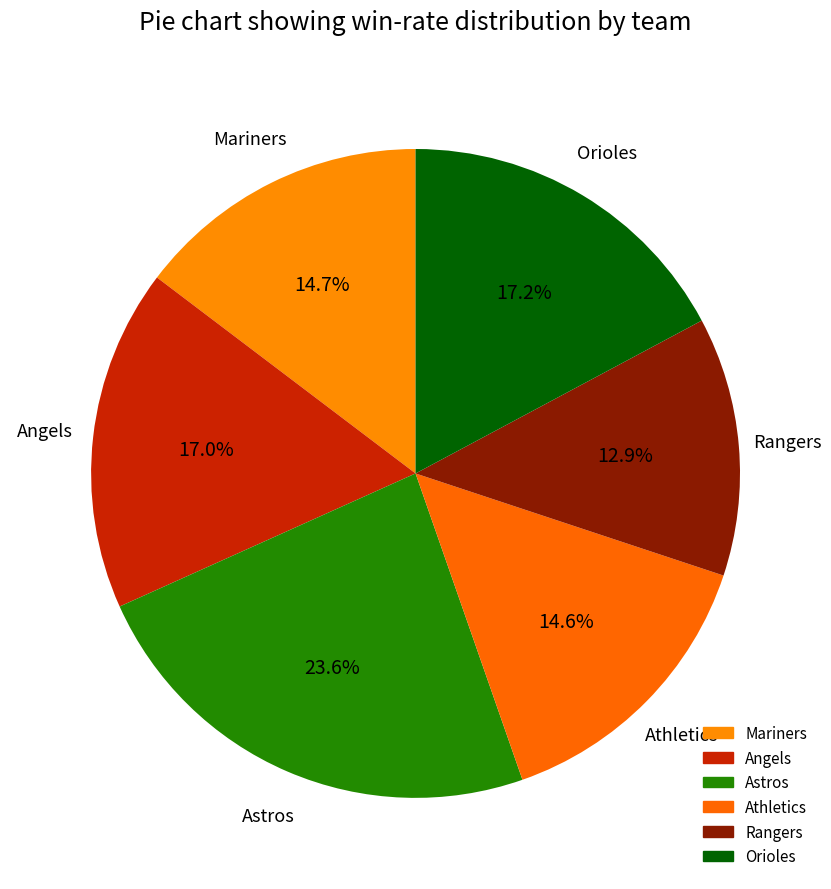

Count the number of slices in the pie.

6